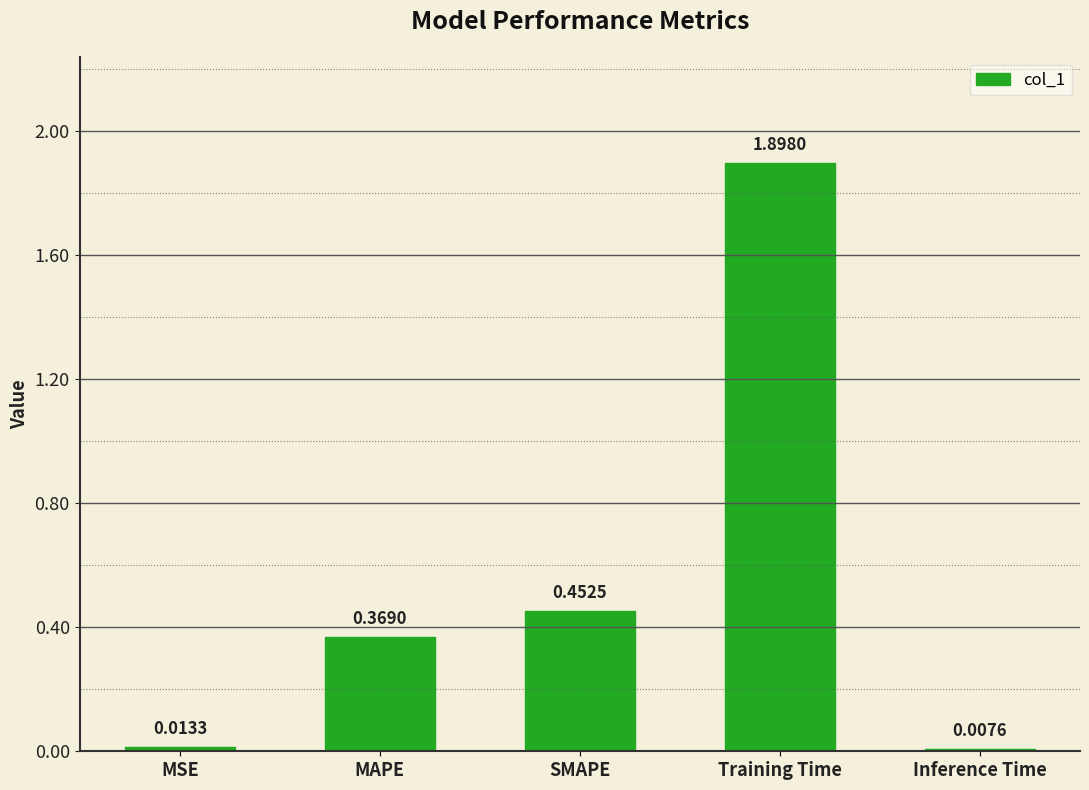

What is the change in value from MSE to MAPE?

+0.4